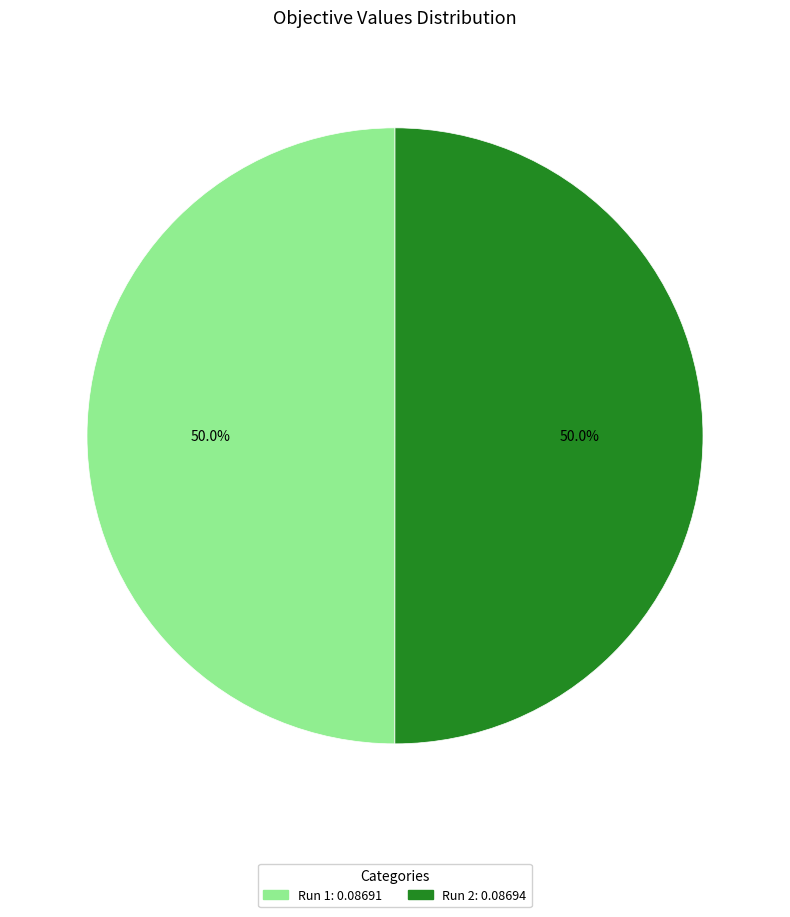

Count the number of slices in the pie.

2